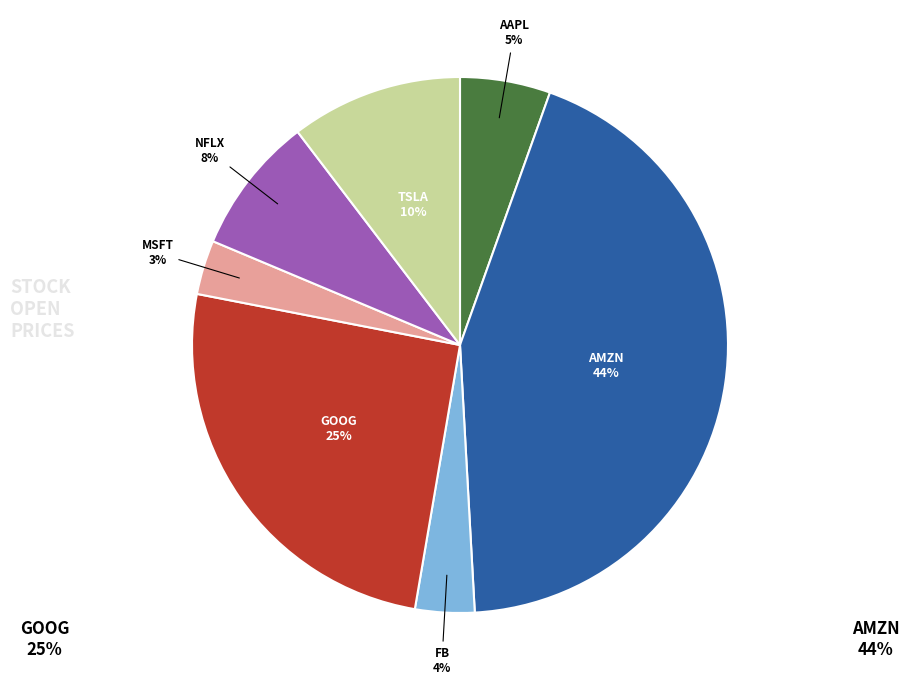

To the nearest percent, what is the average slice percentage?

14%